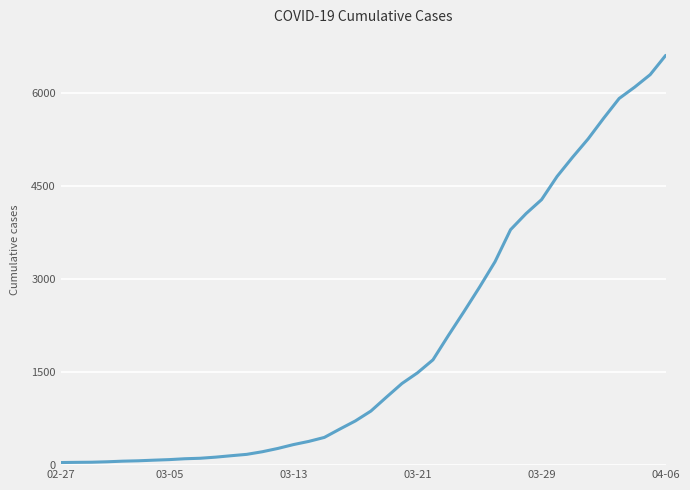

What is the difference between the maximum and minimum values?

6565